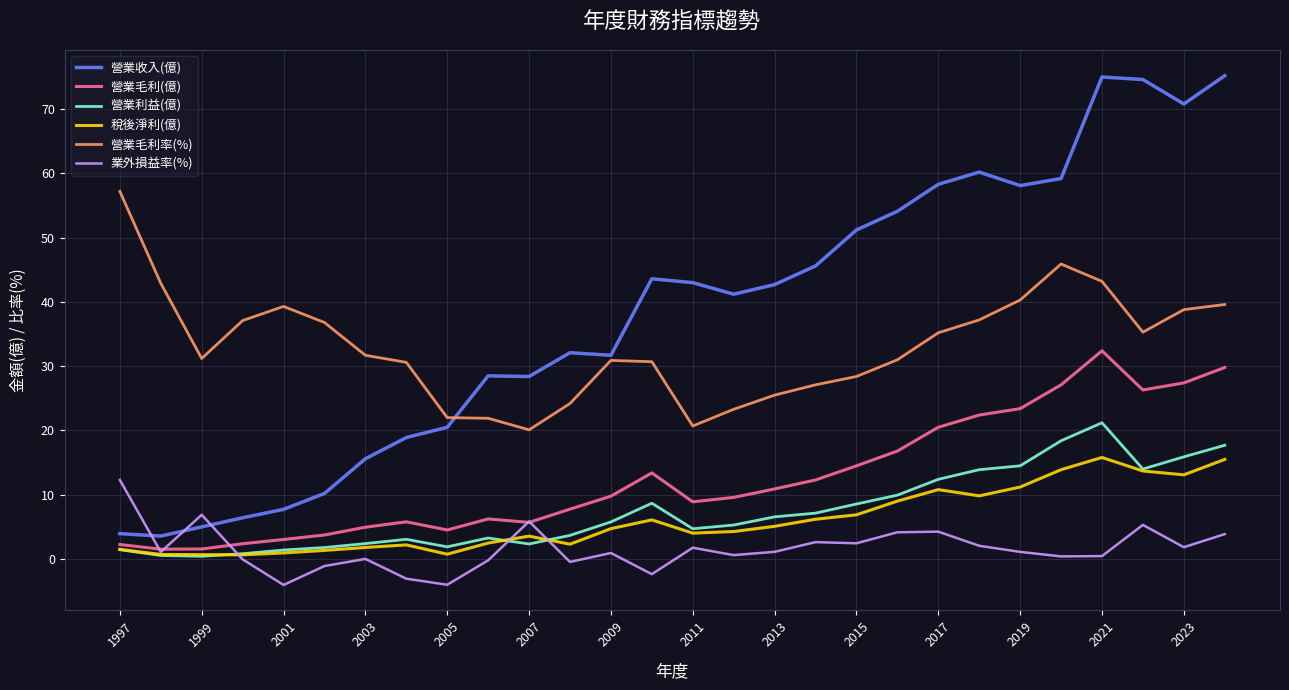

List the series in order of their peak value, lowest first.

業外損益率(%), 稅後淨利(億), 營業利益(億), 營業毛利(億), 營業毛利率(%), 營業收入(億)